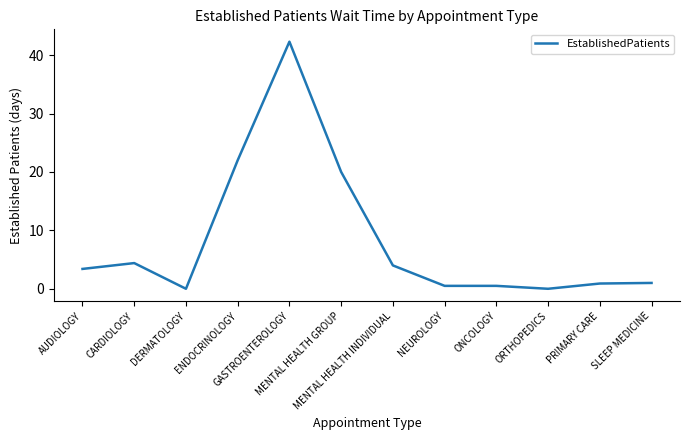

What is the ratio of the value at GASTROENTEROLOGY to the value at CARDIOLOGY?

9.6